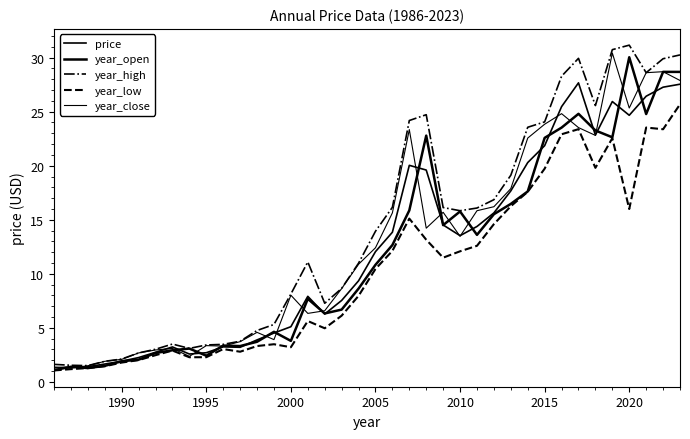

How many lines are shown in the chart?

5